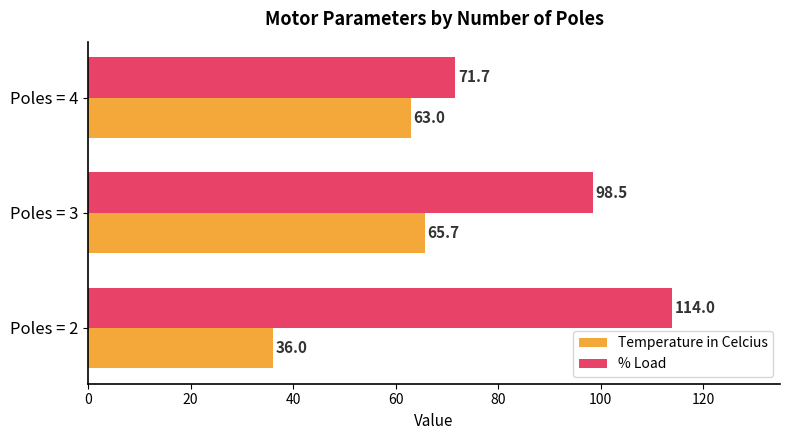

What is the difference between the Temperature in Celcius values at Poles = 2 and Poles = 3?

29.7